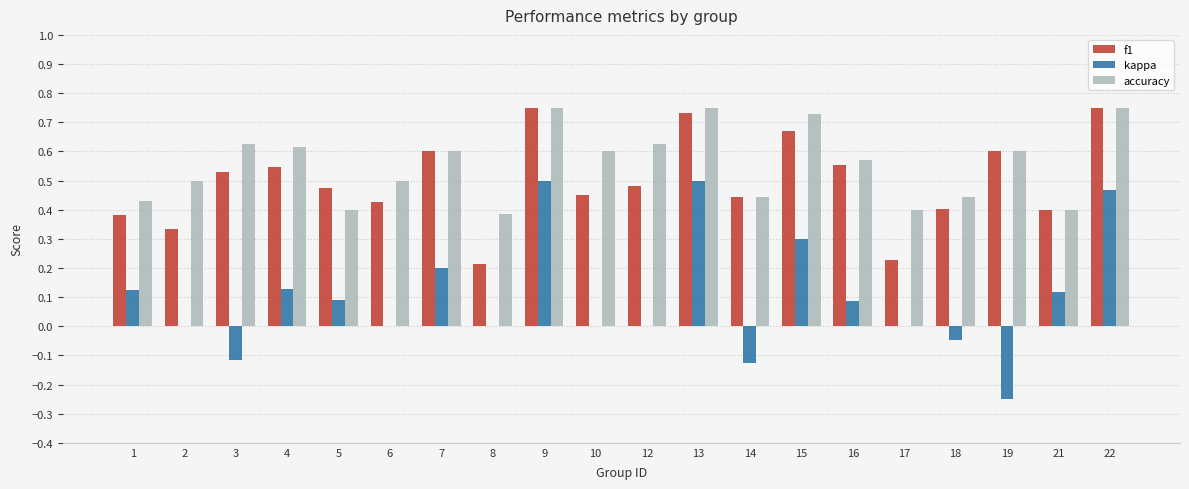

How many distinct data groups are displayed?

3